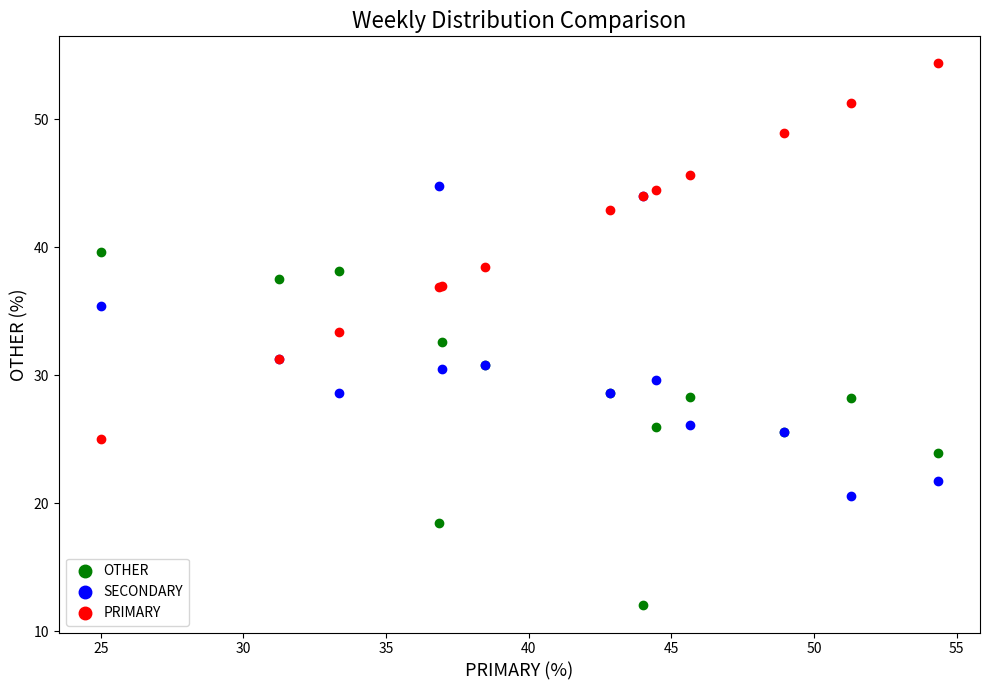

What is the X range (max minus min) for the scatter plot?

29.3